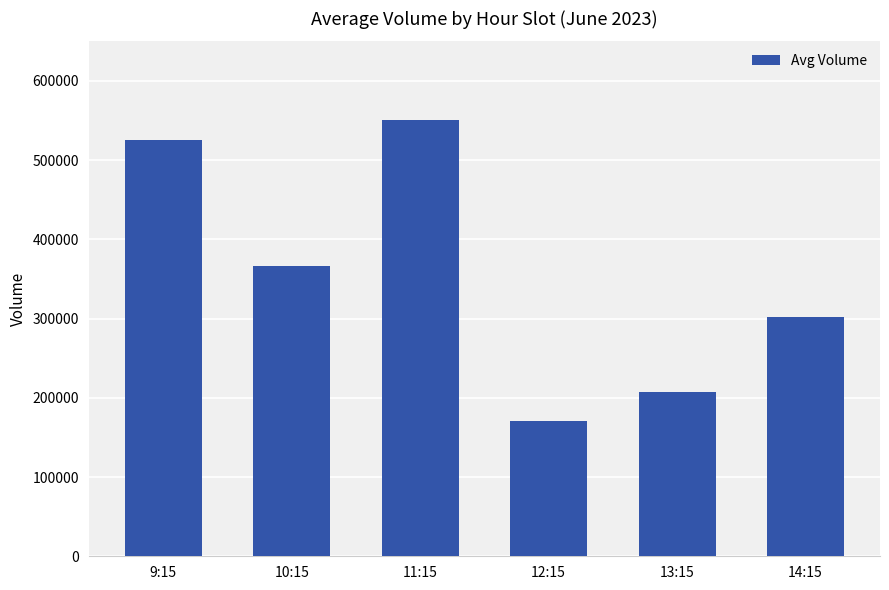

What is the average value?

354000